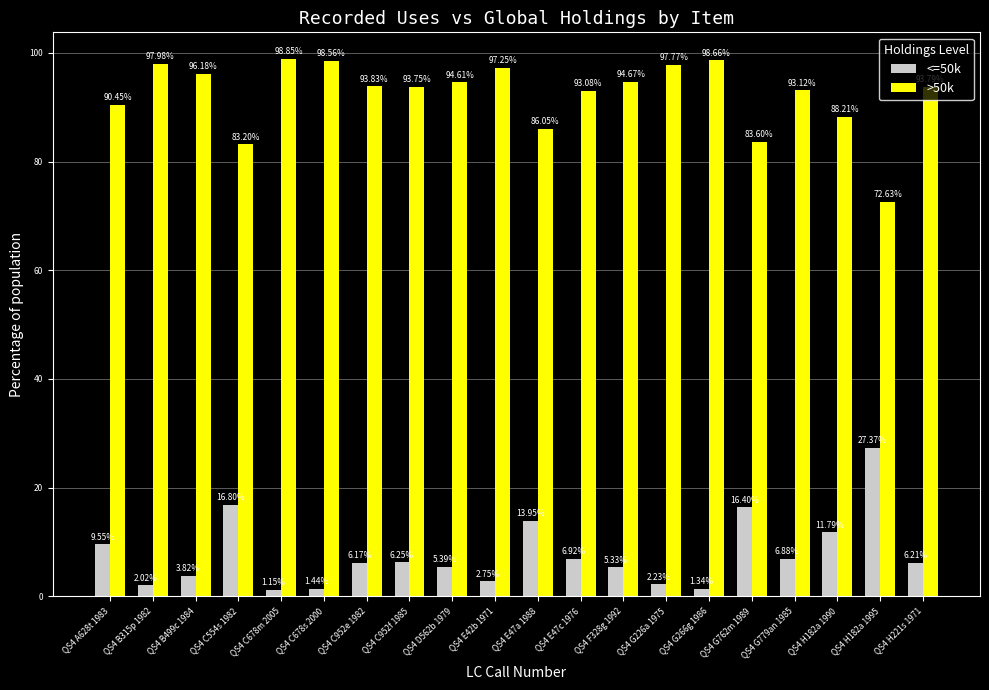

What is the difference between the highest and lowest values at QS4 G762m 1989?

67.2